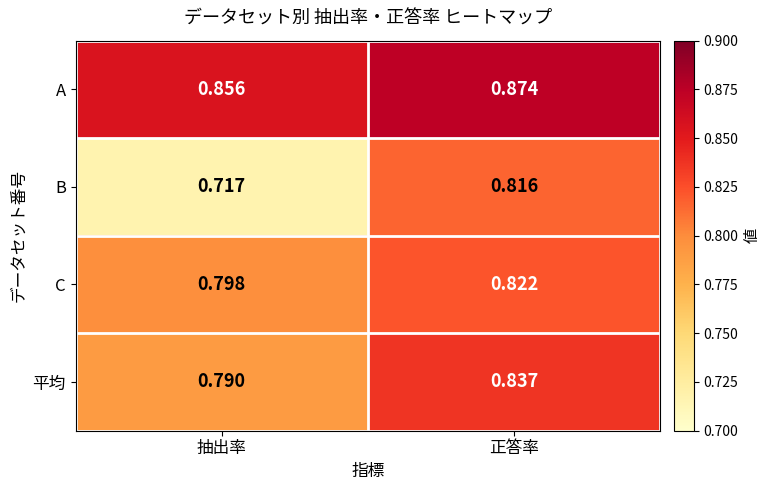

At which category is the sum across all series the highest?

正答率